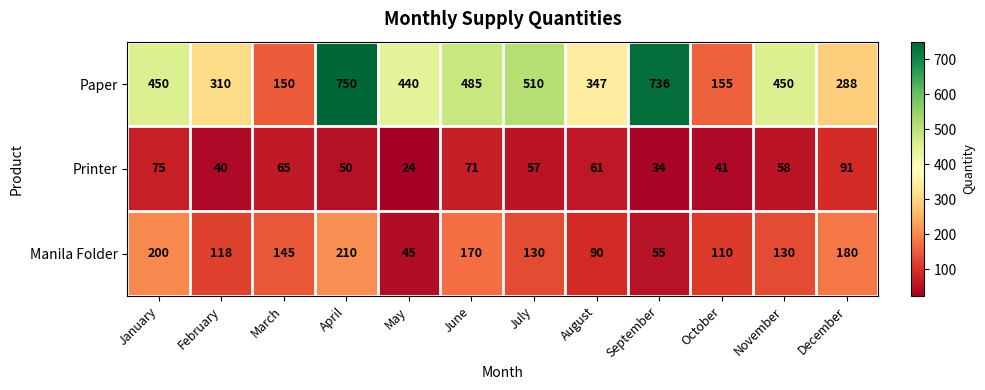

Rank the series by their average value, from highest to lowest.

Paper, Manila Folder, Printer